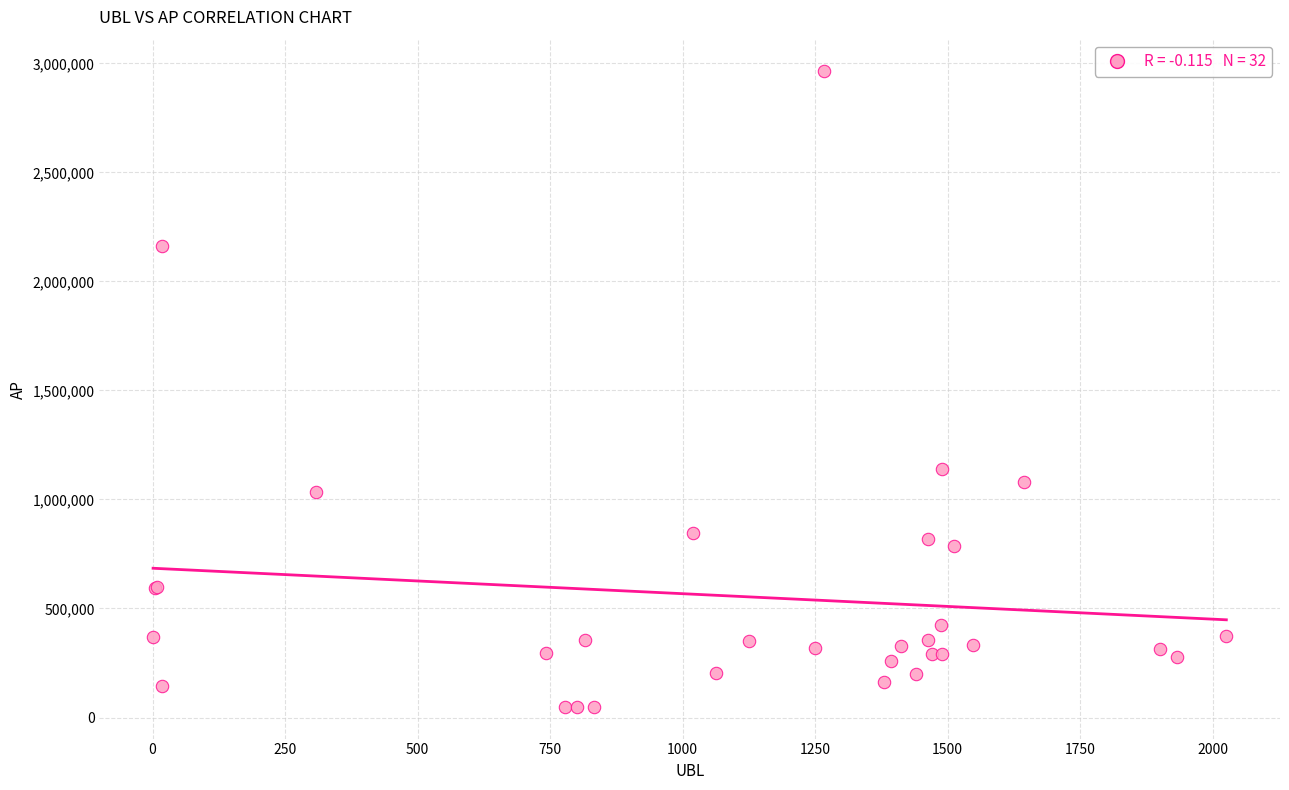

What Y value in the scatter plot is closest to 1506236?

1137735